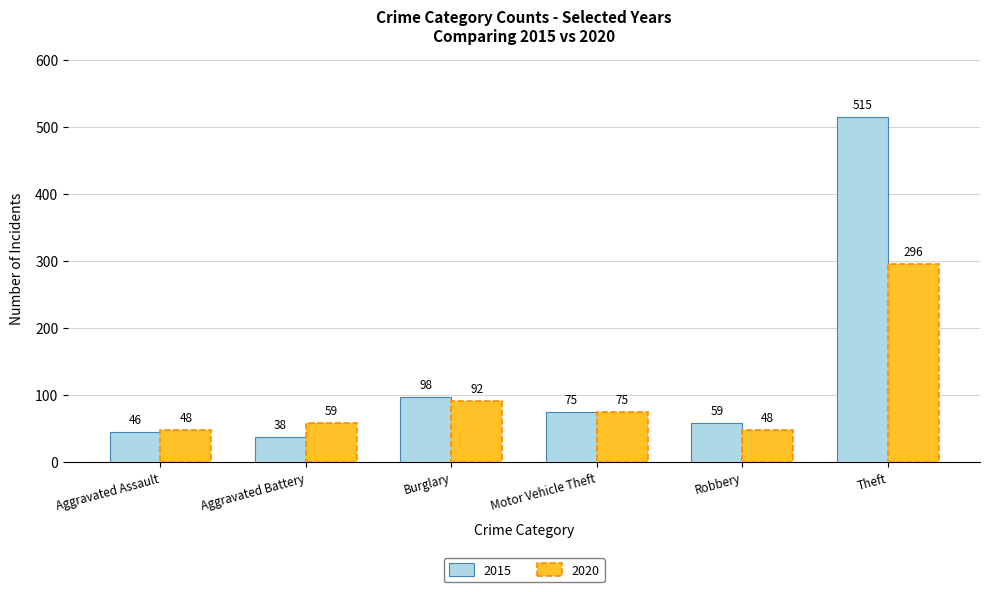

How many data points in 2020 are less than 75?

3